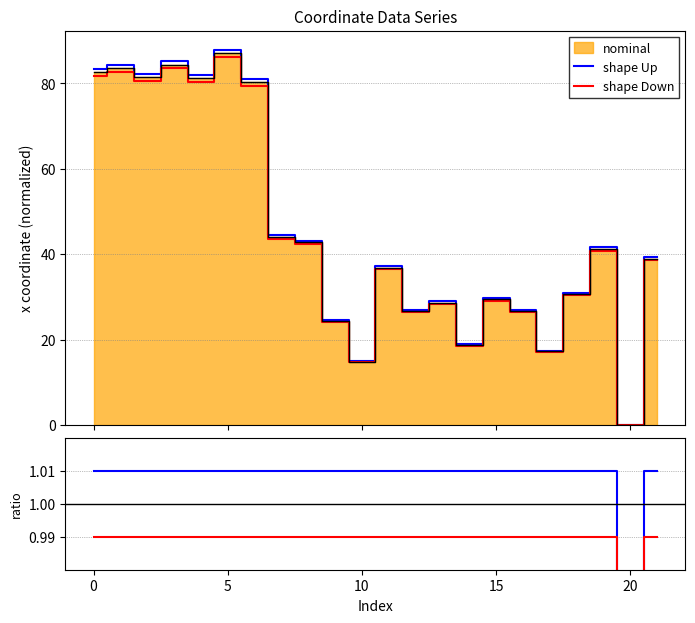

Rank the categories by value from lowest to highest.

20, 10, 17, 14, 9, 12, 16, 13, 15, 18, 11, 21, 19, 8, 7, 6, 4, 2, 0, 1, 3, 5